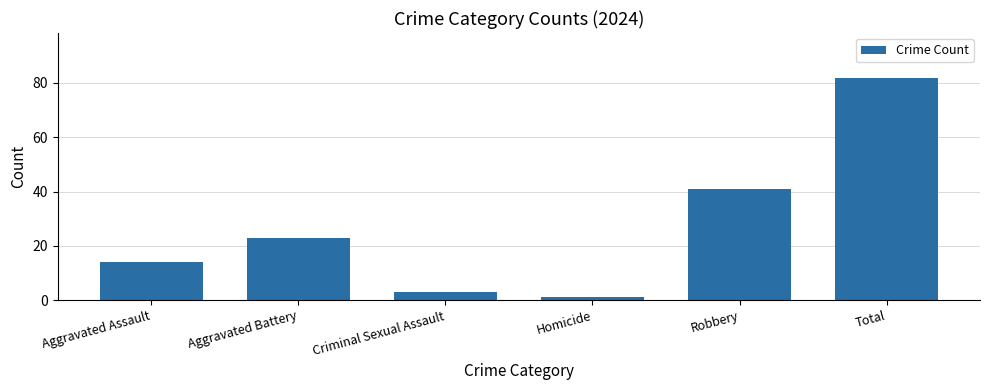

How many distinct data groups are displayed?

1